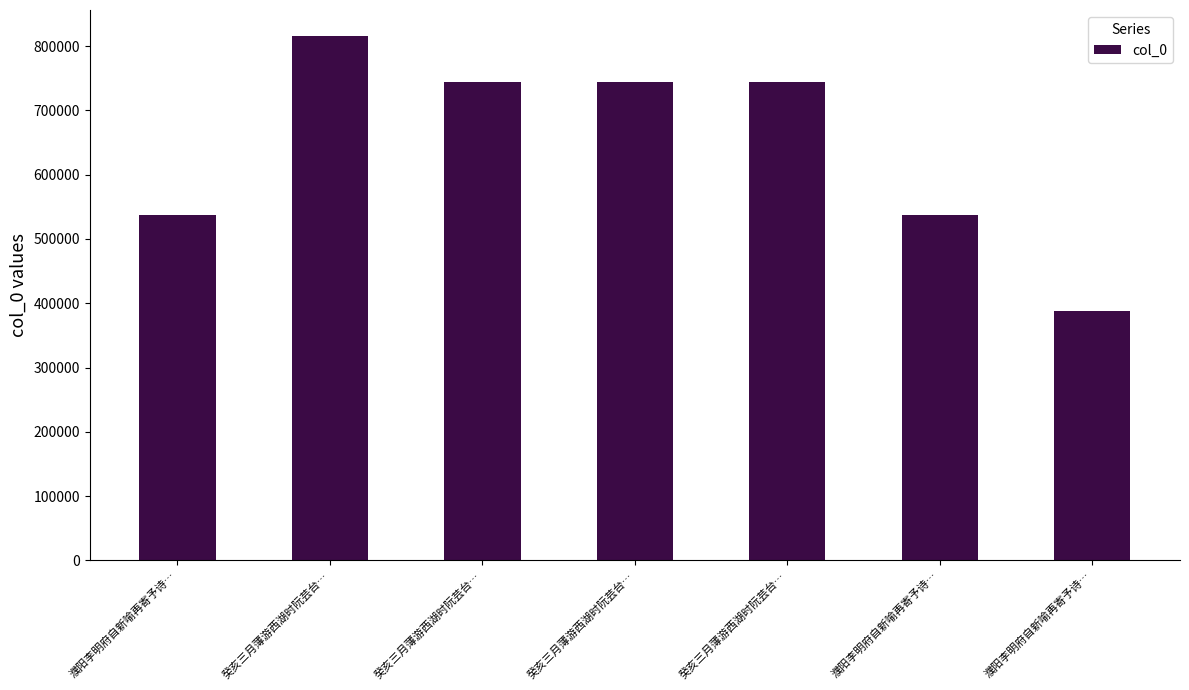

Reading right to left, extract all data points from this chart.

388056	537264	743581	743582	743583	815231	537398